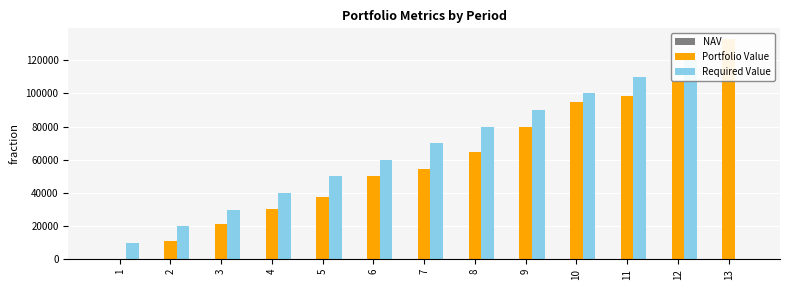

What is the sum of all NAV values?

176.3